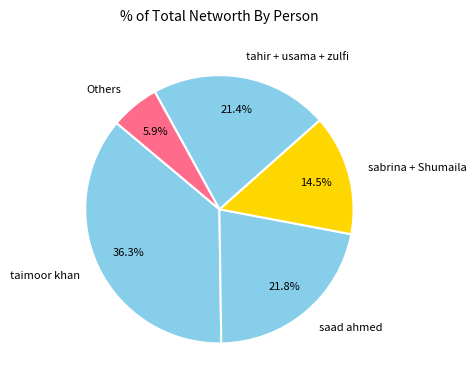

Do tahir + usama + zulfi and taimoor khan together represent more than half of the pie?

Yes